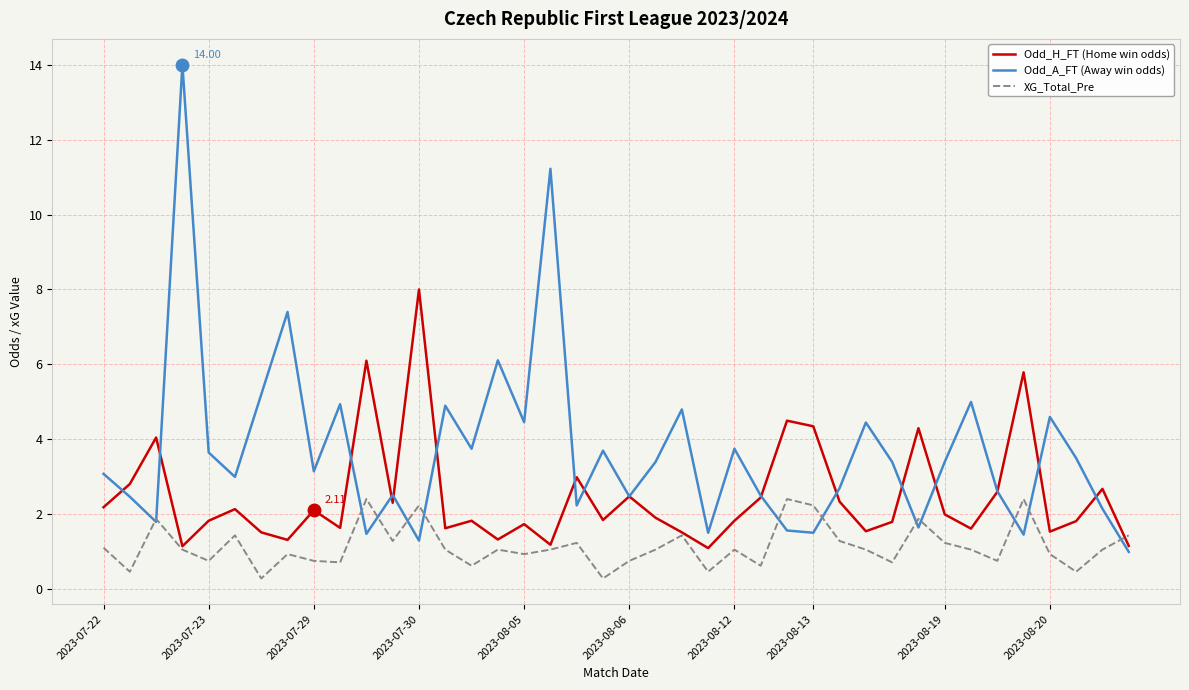

True or false: Odd_H_FT (Home win odds) has more than 1 interior local peaks.

True